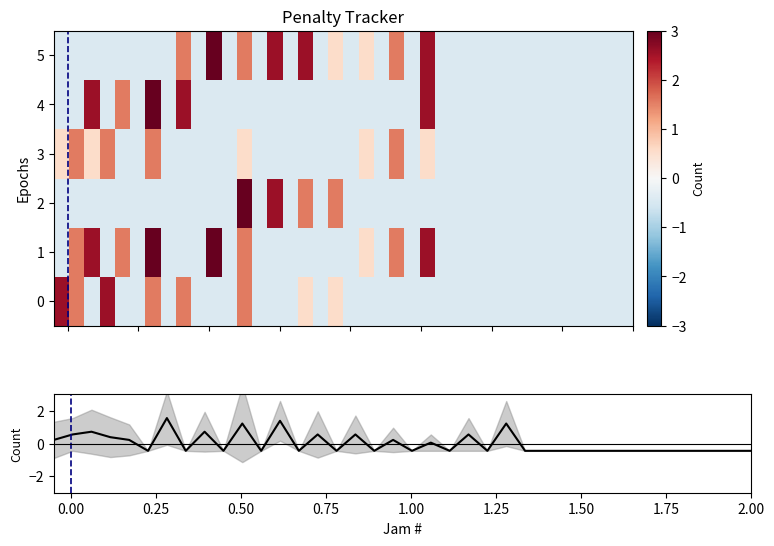

Which series has the widest spread of values?

1